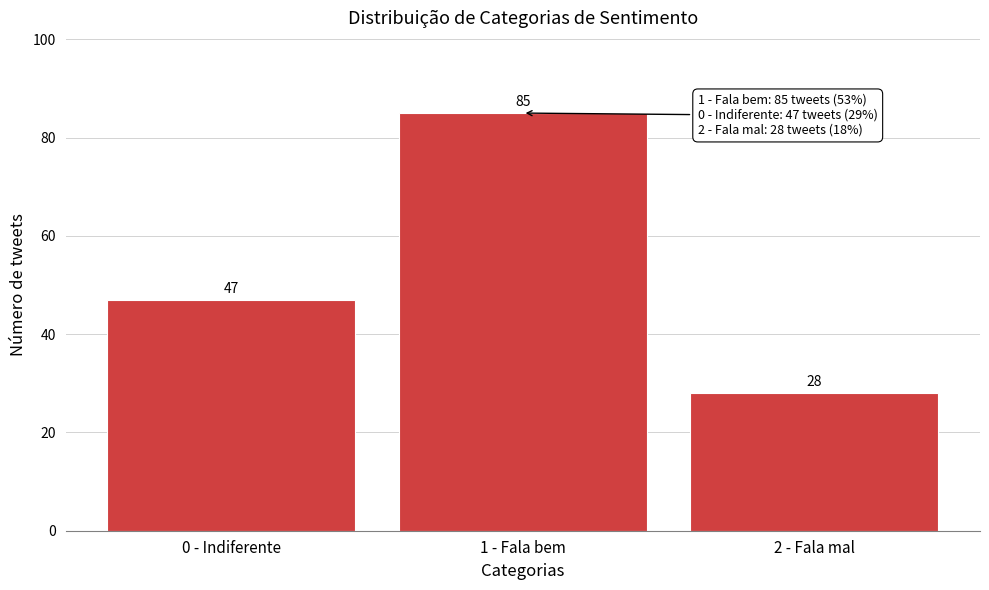

Reading left to right, transcribe all the data shown in this chart.

0 - Indiferente=47	1 - Fala bem=85	2 - Fala mal=28